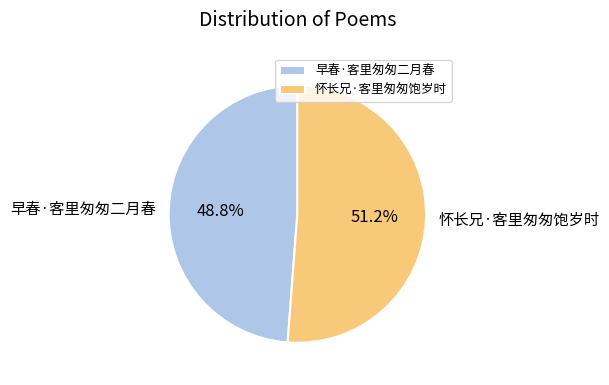

Combined, do 早春·客里匆匆二月春 and 怀长兄·客里匆匆饱岁时 account for over 50%?

Yes